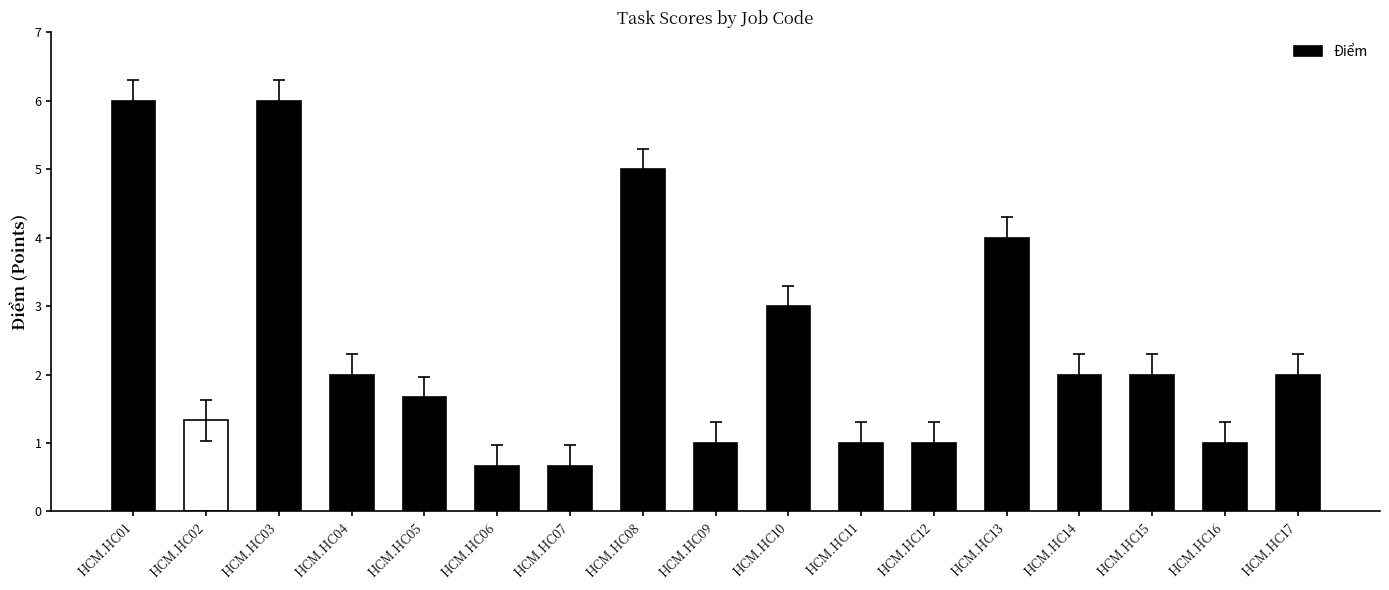

What is the maximum value shown in the chart?

6.0